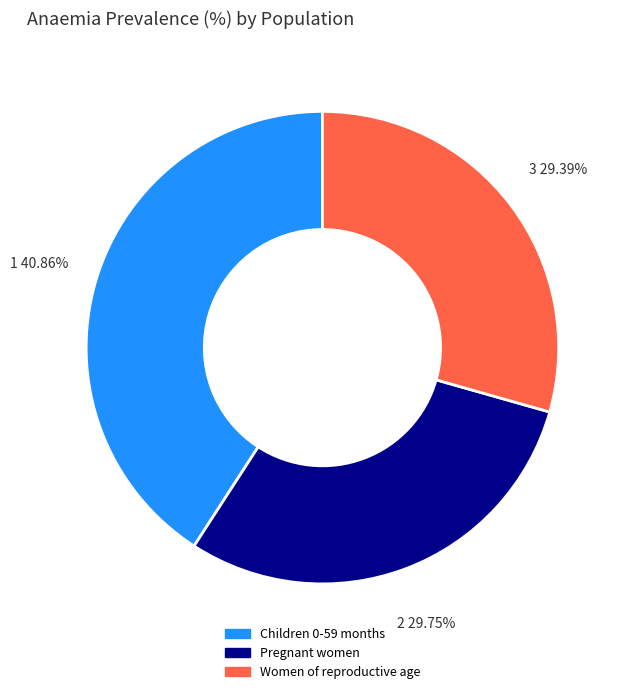

What is the largest slice in the pie chart?

Children 0-59 months